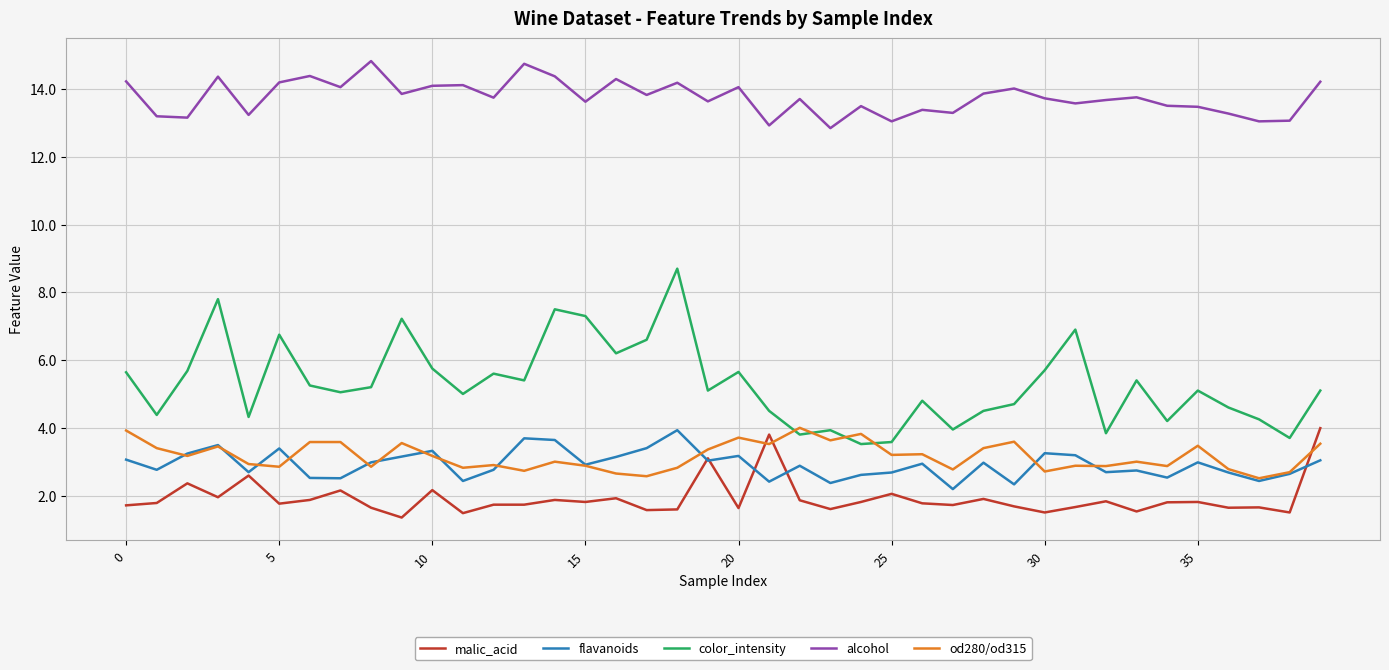

What is the average value of the od280/od315 series?

3.2